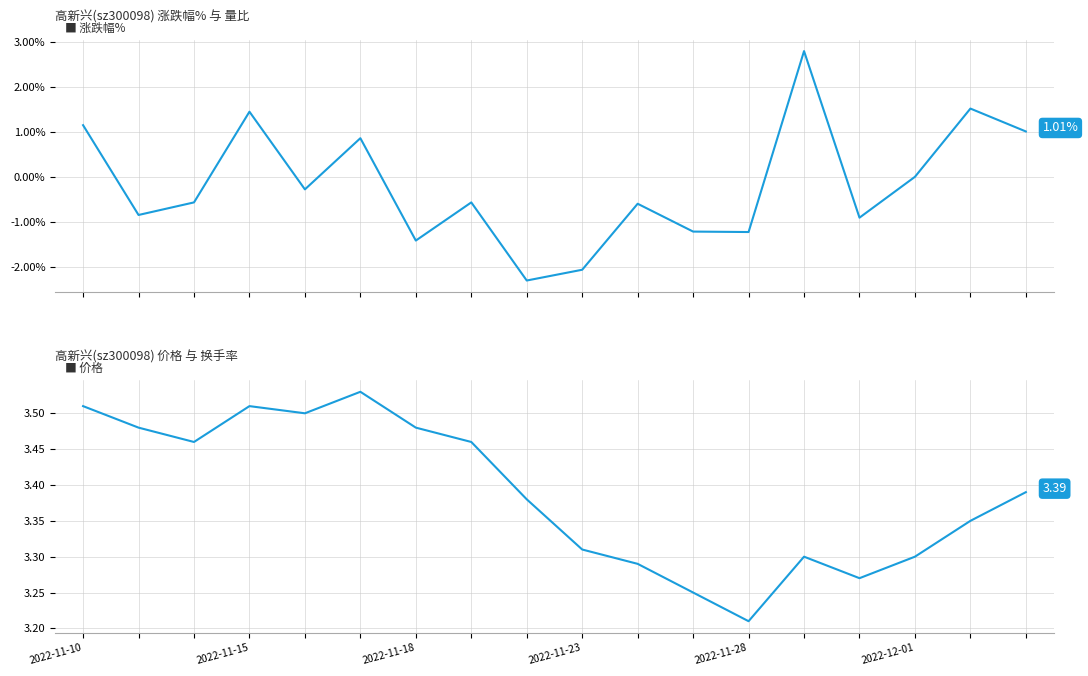

True or false: 涨跌幅% has a value of -0.8 at 7.

False